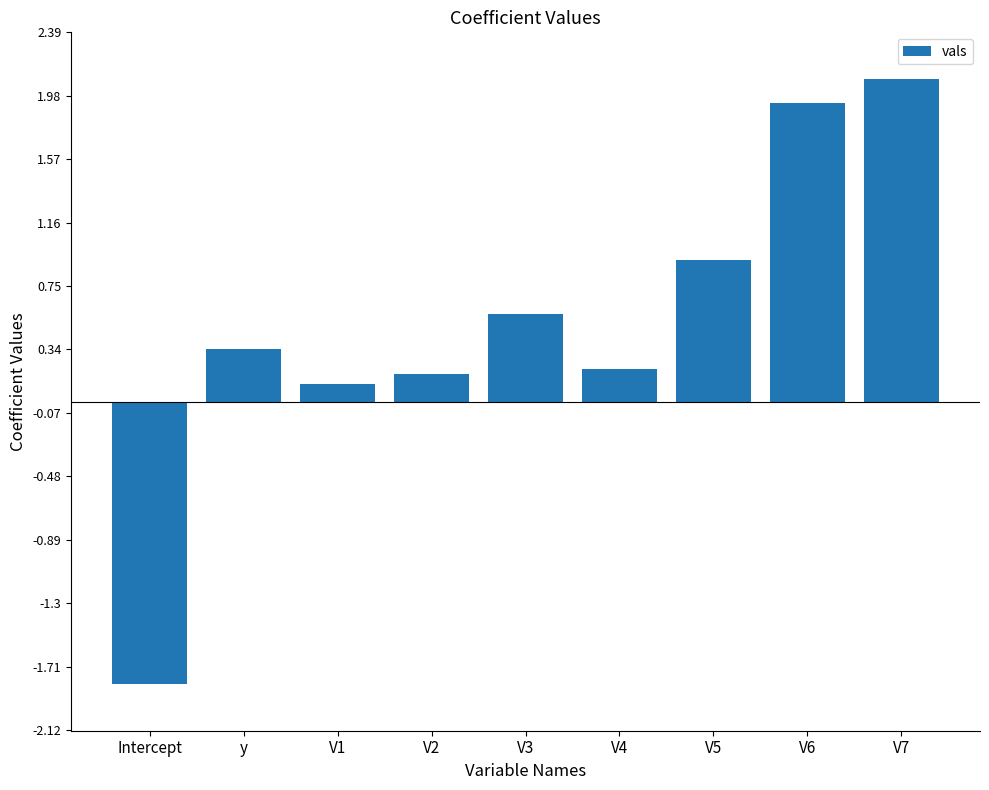

What is the maximum value shown in the chart?

2.1